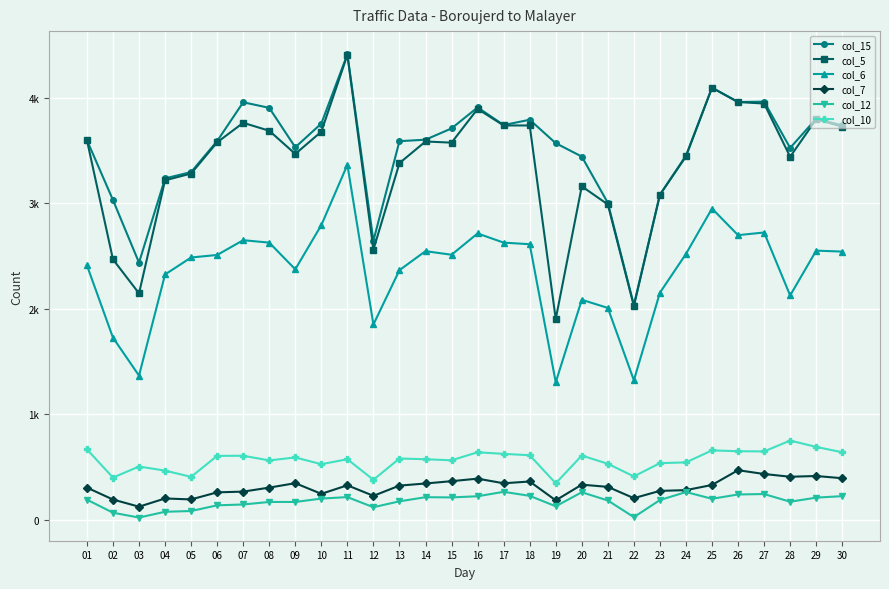

What is the sum of the col_10 values at 10 and 05?

932